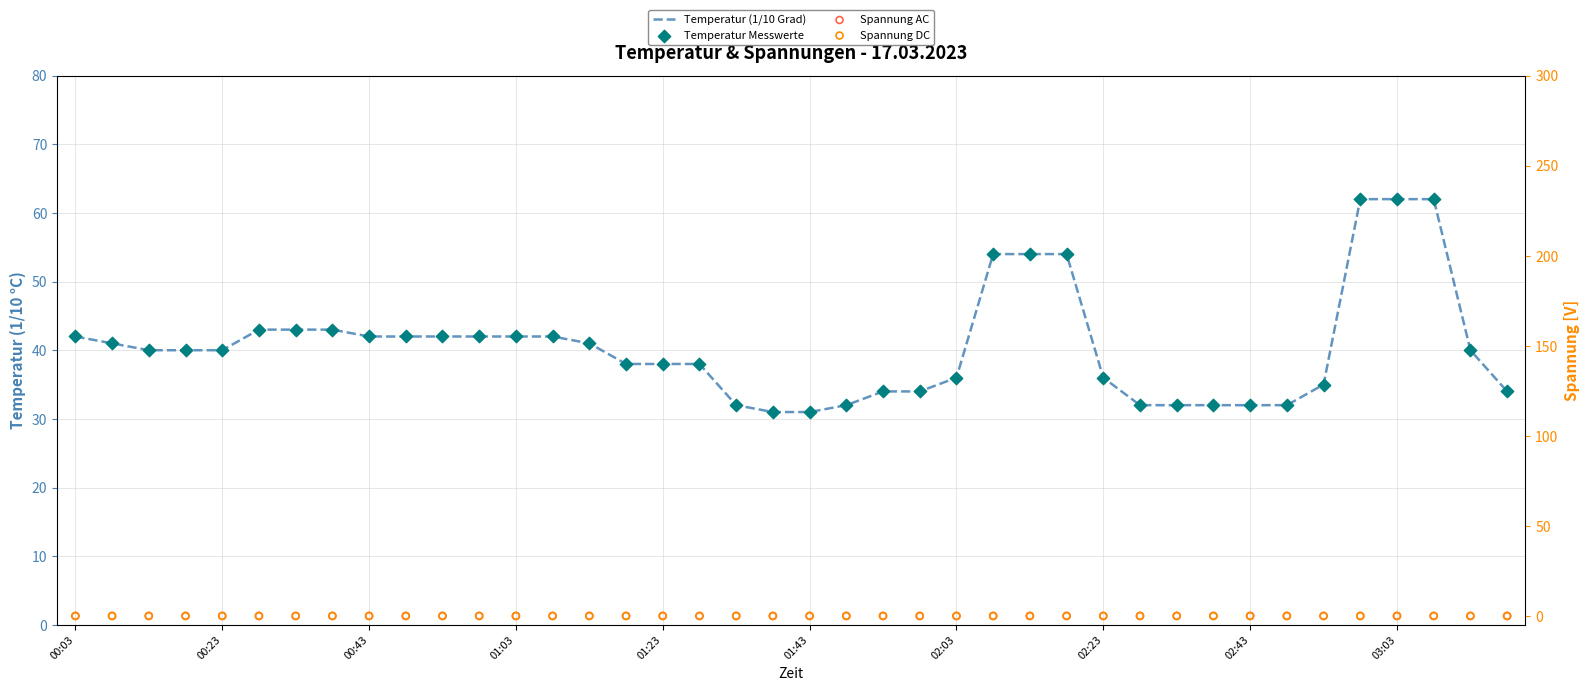

Which series contains the highest Y value?

Temperatur (1/10 Grad)